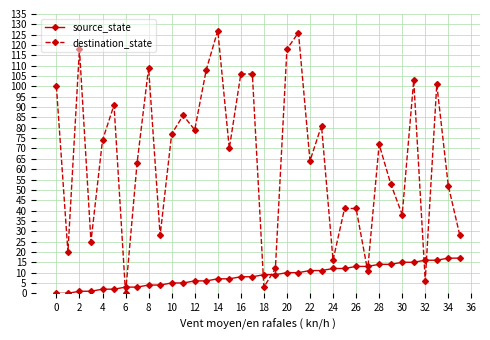

How many distinct data groups are displayed?

2